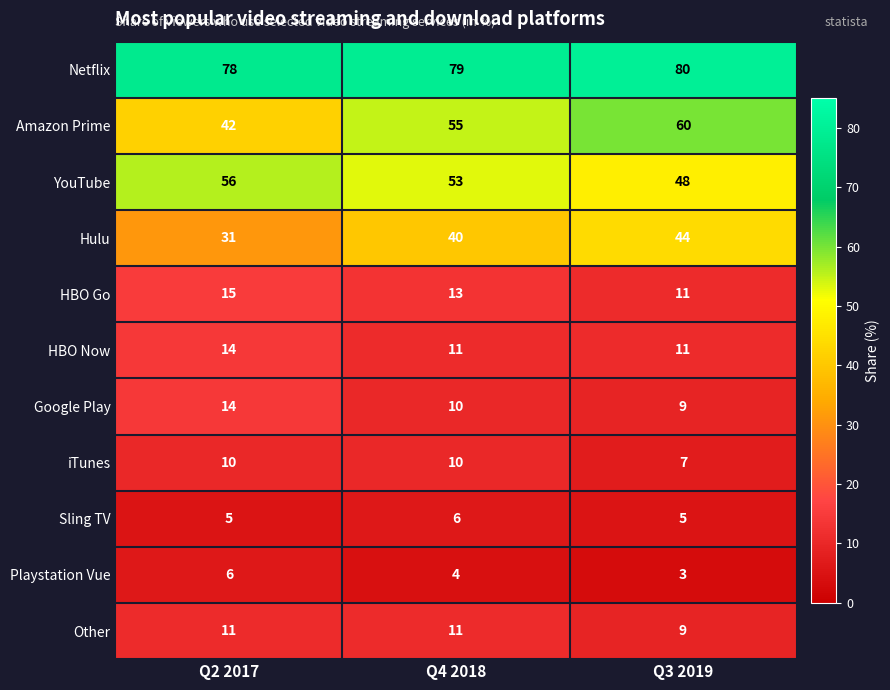

Is the value of Amazon Prime at Q3 2019 greater than the value of HBO Go at Q2 2017?

Yes